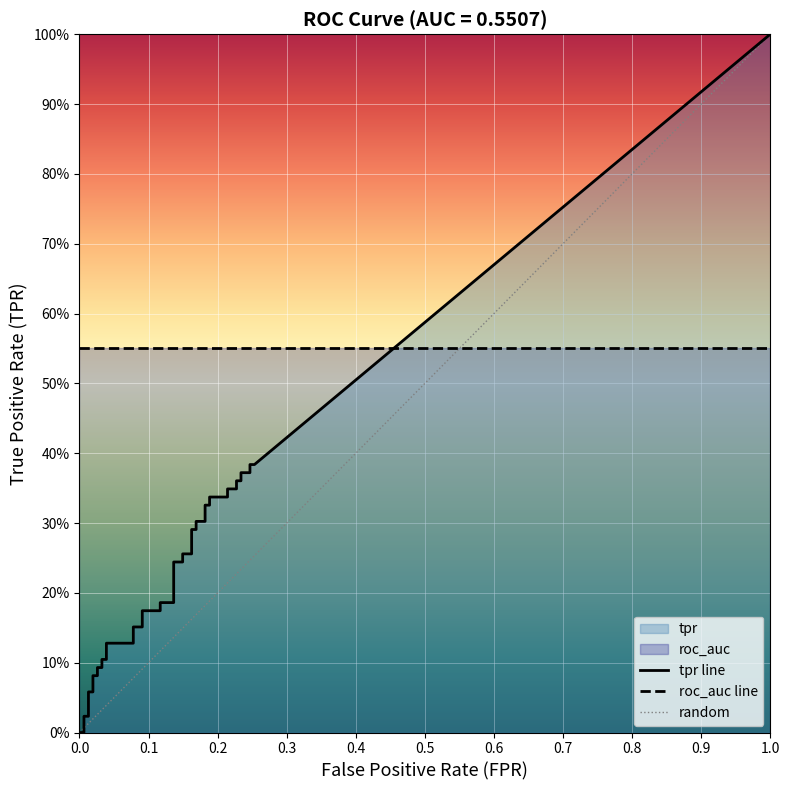

Reading right to left, transcribe all the data shown in this chart.

tpr: 39=0.4	38=0.4	37=0.4	36=0.4	35=0.4	34=0.4	33=0.3	32=0.3	31=0.3	30=0.3	29=0.3	28=0.3	27=0.3	26=0.3	25=0.3	24=0.3	23=0.3	22=0.3	21=0.2	20=0.2	19=0.2	18=0.2	17=0.2	16=0.2	15=0.2	14=0.2	13=0.1	12=0.1	11=0.1	10=0.1	9=0.1	8=0.1	7=0.1	6=0.1	5=0.1	4=0.1	3=0.0	2=0.0	1=0.0	0=0.0
roc_auc: 39=0.6	38=0.6	37=0.6	36=0.6	35=0.6	34=0.6	33=0.6	32=0.6	31=0.6	30=0.6	29=0.6	28=0.6	27=0.6	26=0.6	25=0.6	24=0.6	23=0.6	22=0.6	21=0.6	20=0.6	19=0.6	18=0.6	17=0.6	16=0.6	15=0.6	14=0.6	13=0.6	12=0.6	11=0.6	10=0.6	9=0.6	8=0.6	7=0.6	6=0.6	5=0.6	4=0.6	3=0.6	2=0.6	1=0.6	0=0.6